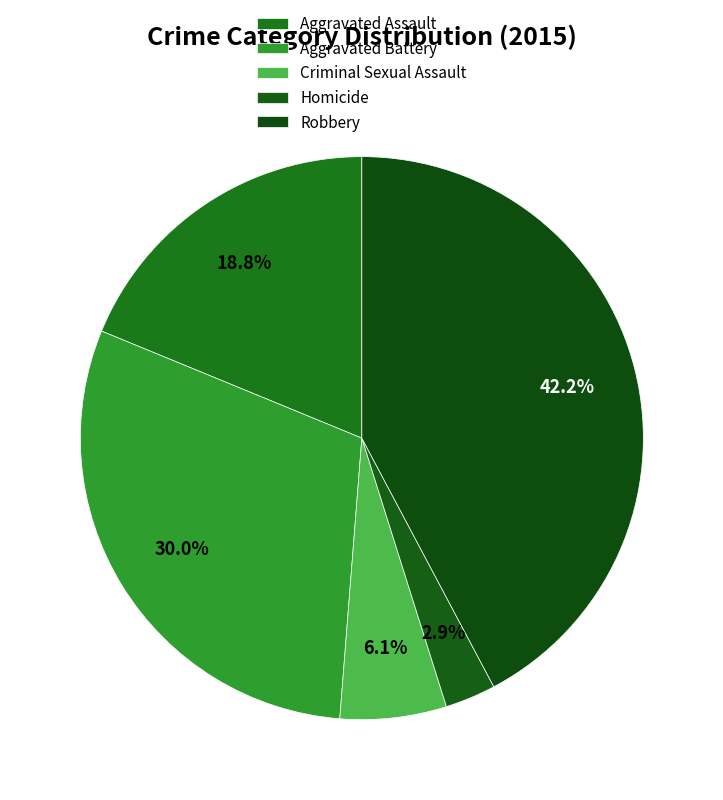

Rank the categories by value from lowest to highest.

Homicide, Criminal Sexual Assault, Aggravated Assault, Aggravated Battery, Robbery